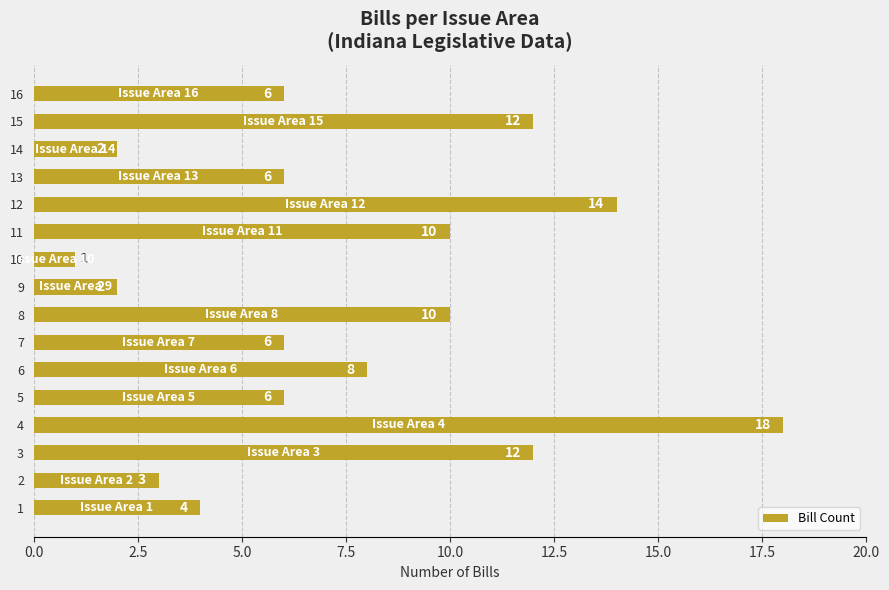

What is the change in value from 4 to 15?

-6